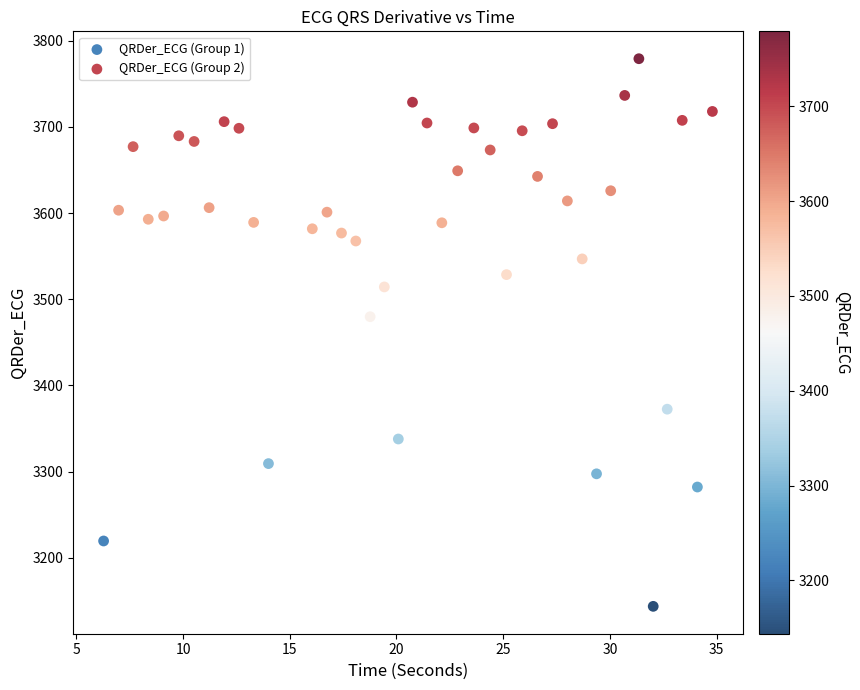

Which series has the largest Y range (max minus min)?

QRDer_ECG (Group 2)